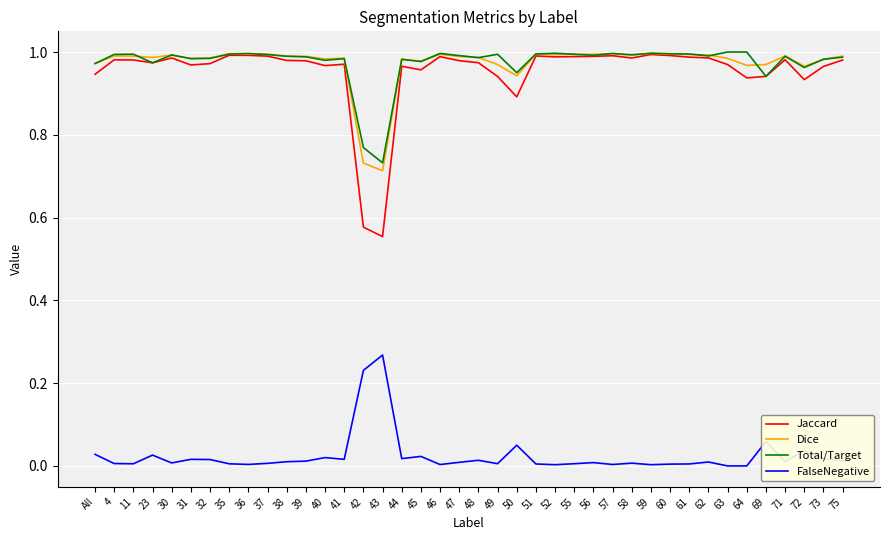

True or false: Total/Target has a value of 0.7 at 30.

False